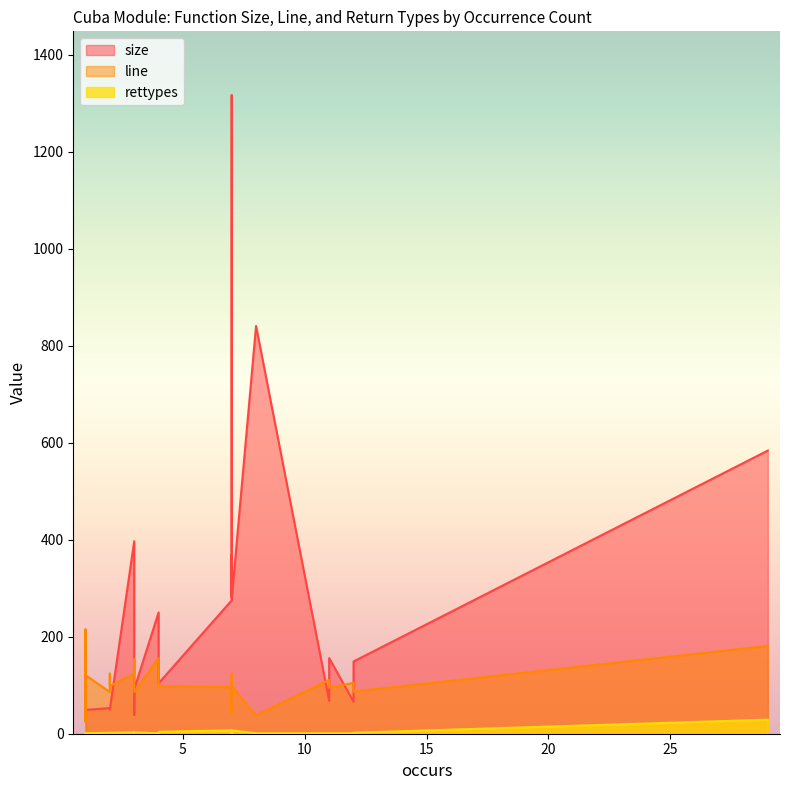

Reading left to right, extract all data points from this chart.

size: 1=194	3=397	1=156	1=50	1=53	3=39	1=83	1=50	1=194	12=66	2=53	1=53	7=275	1=50	7=937	12=149	11=68	1=173	1=156	29=584	4=250	2=53	1=50	7=948	3=101	1=49	7=1317	11=156	4=104	2=50	8=841	7=284	3=92	7=369	7=278
line: 1=205	3=124	1=215	1=86	1=98	3=153	1=154	1=25	1=200	12=105	2=86	1=96	7=96	1=96	7=42	12=87	11=111	1=126	1=210	29=181	4=156	2=124	1=124	7=41	3=96	1=121	7=50	11=95	4=98	2=98	8=38	7=86	3=86	7=124	7=98
rettypes: 1=1	3=3	1=1	1=1	1=1	3=1	1=1	1=1	1=1	12=1	2=2	1=1	7=7	1=1	7=1	12=2	11=1	1=1	1=1	29=29	4=1	2=2	1=1	7=1	3=3	1=1	7=1	11=1	4=4	2=2	8=1	7=7	3=3	7=7	7=7